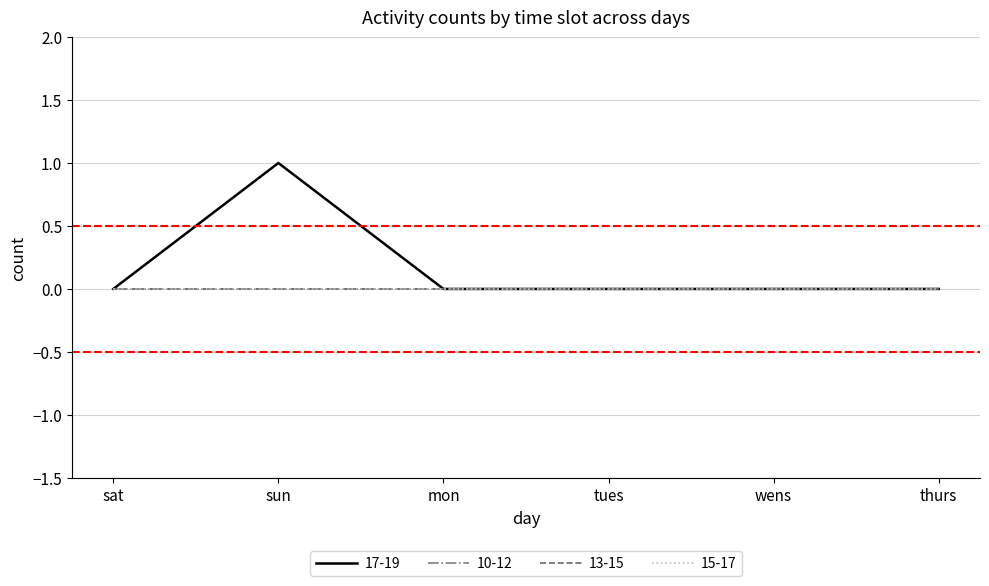

Which category has the lowest value in the 17-19 series?

sat